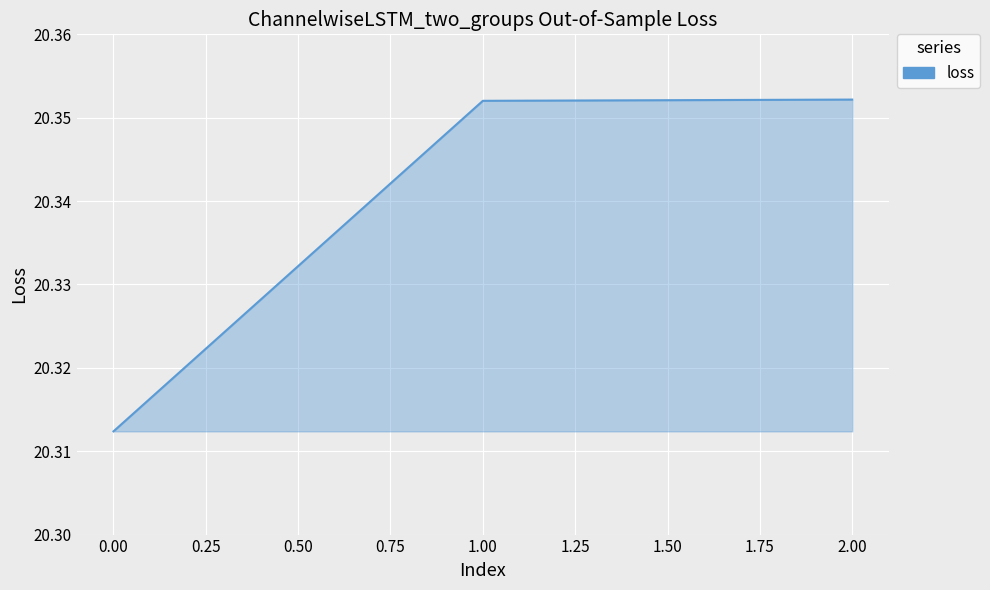

Approximately how many times larger is the value at 1.00 compared to 0.00?

1.0